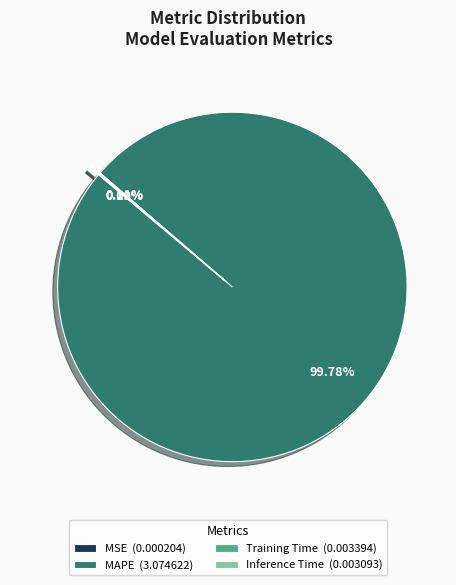

Is there any slice that represents more than half of the pie?

Yes